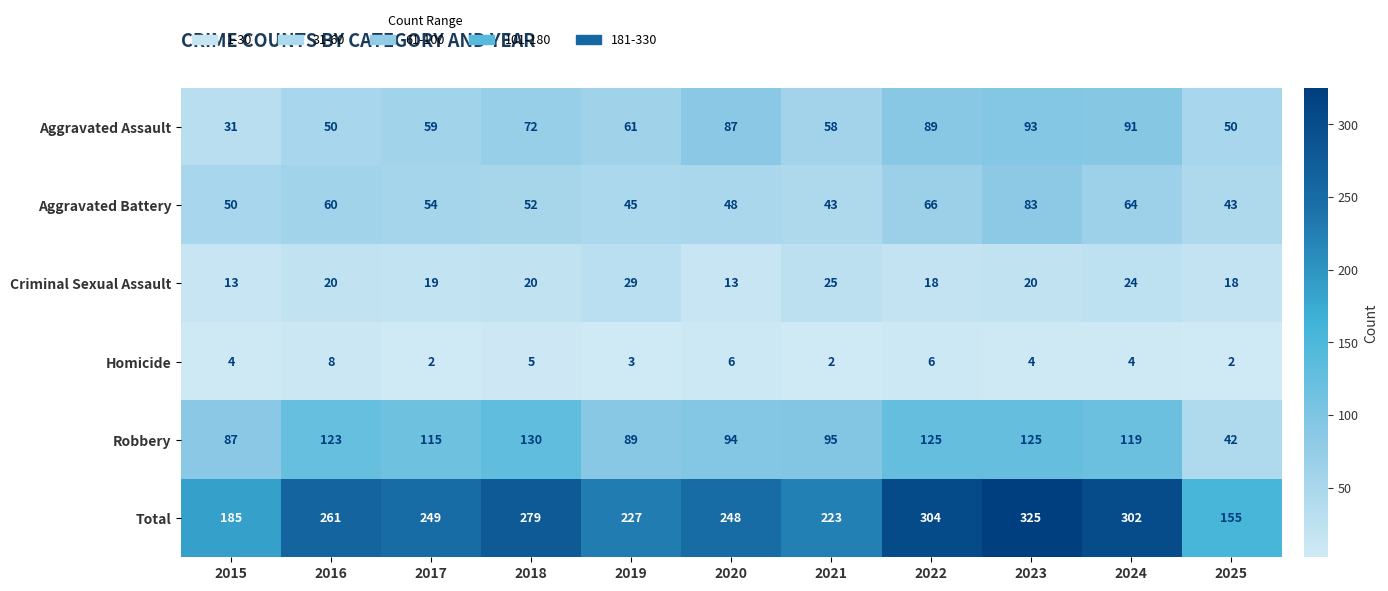

What is the average value of the Total series?

251